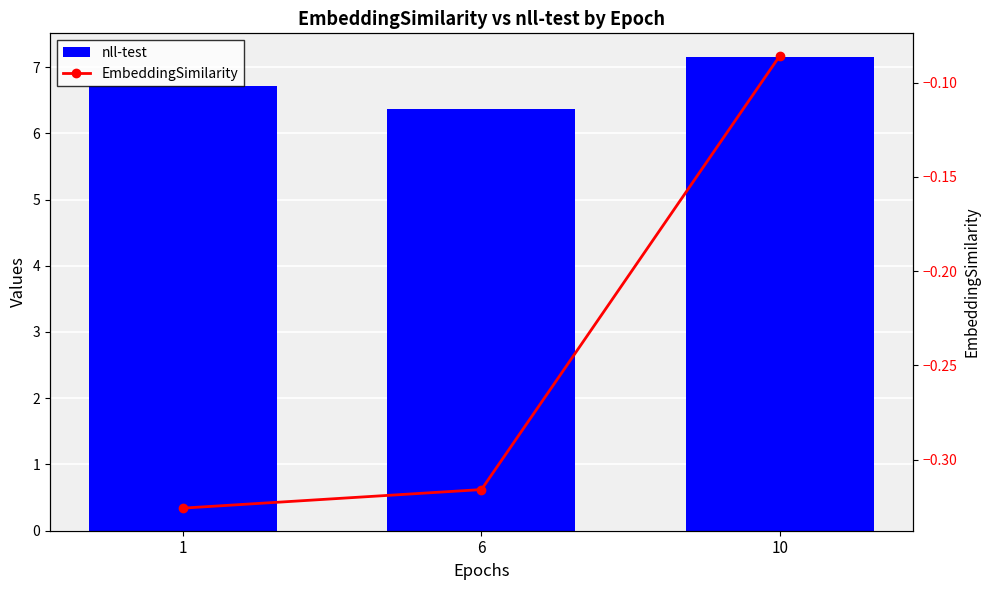

What value does the EmbeddingSimilarity series have at 1?

-0.3